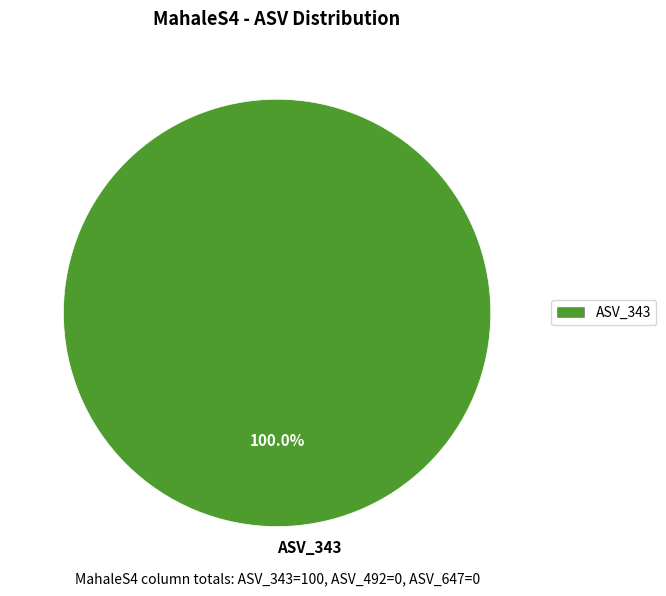

True or false: ASV_343 accounts for 93% of the total.

False